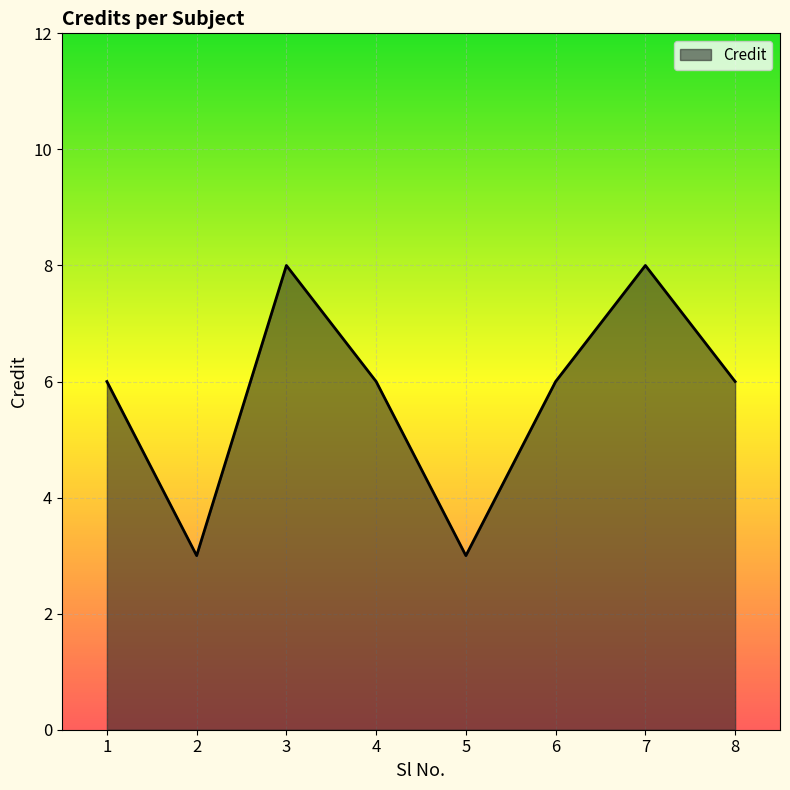

What is the minimum value shown in the chart?

3